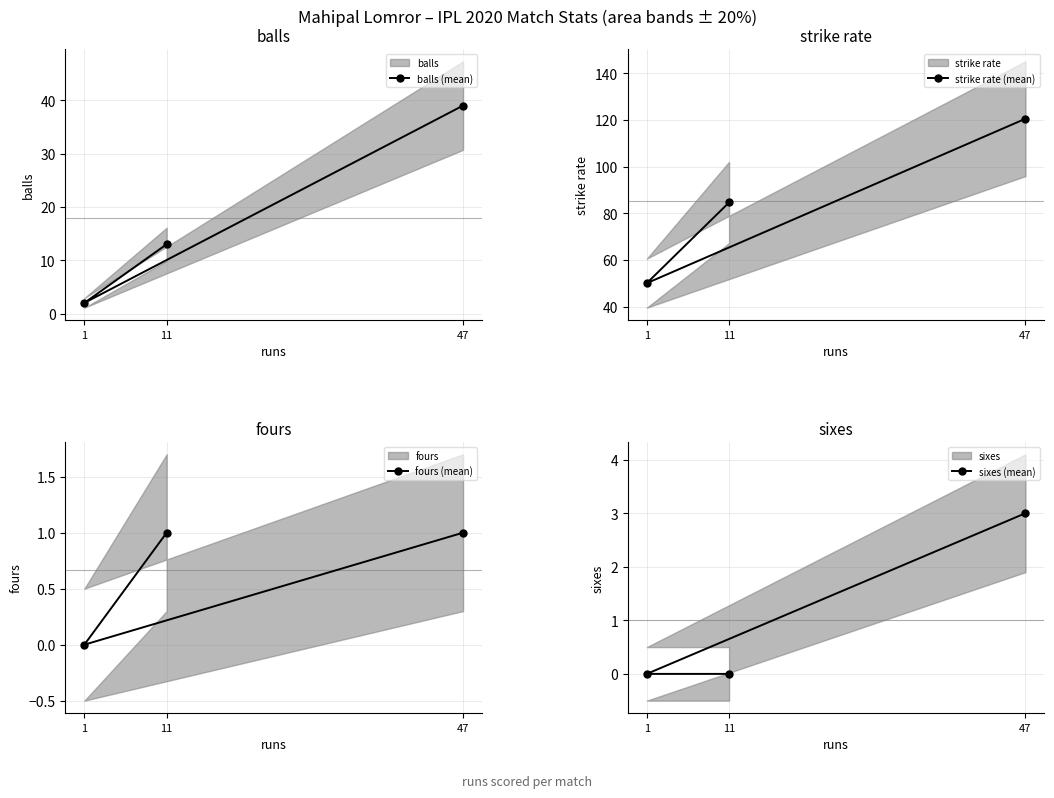

How many categories are shown in the chart?

3